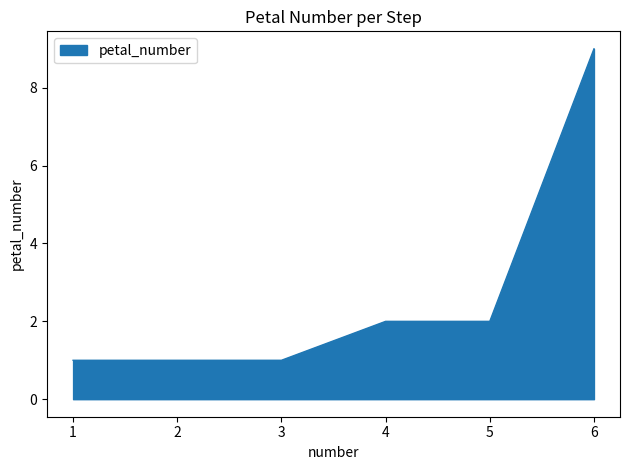

How many lines are shown in the chart?

1